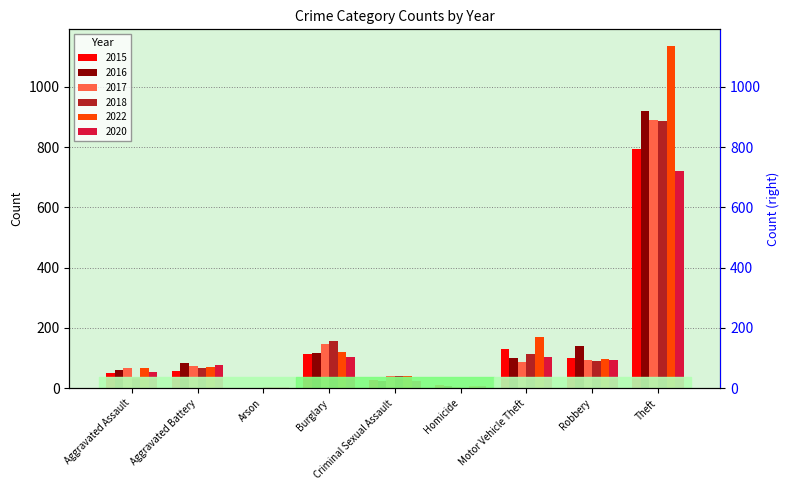

At how many categories does at least one series exceed 676?

1